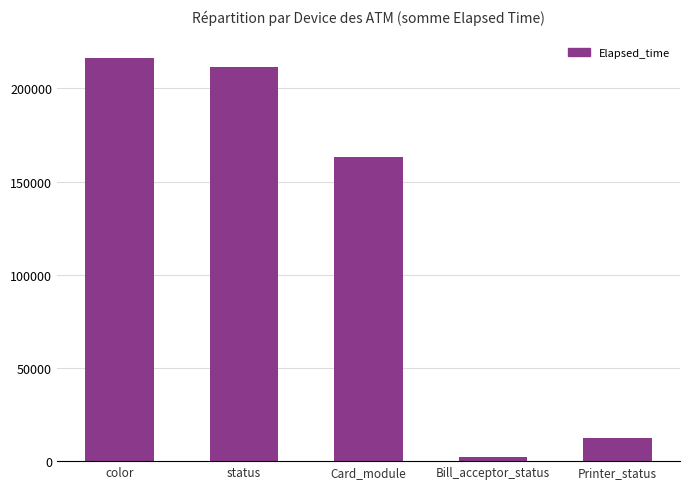

List the labels in order of value, largest first.

color, status, Card_module, Printer_status, Bill_acceptor_status